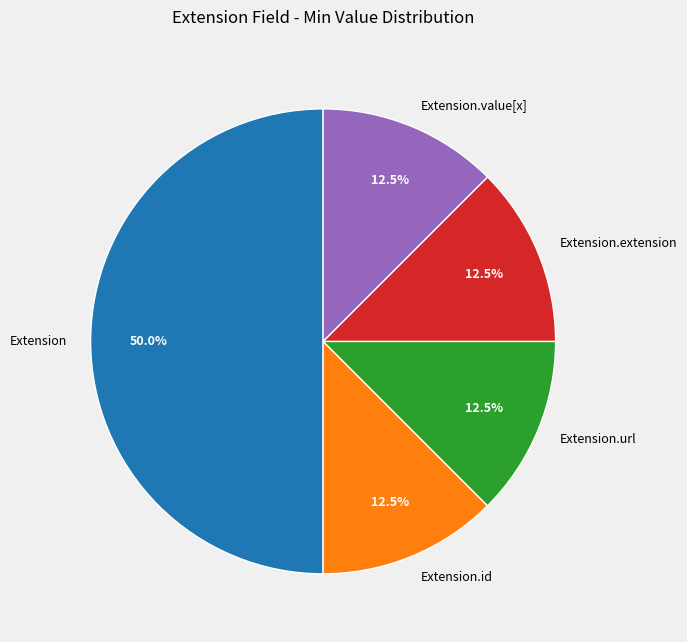

Does Extension.id account for over 50% of the chart?

No